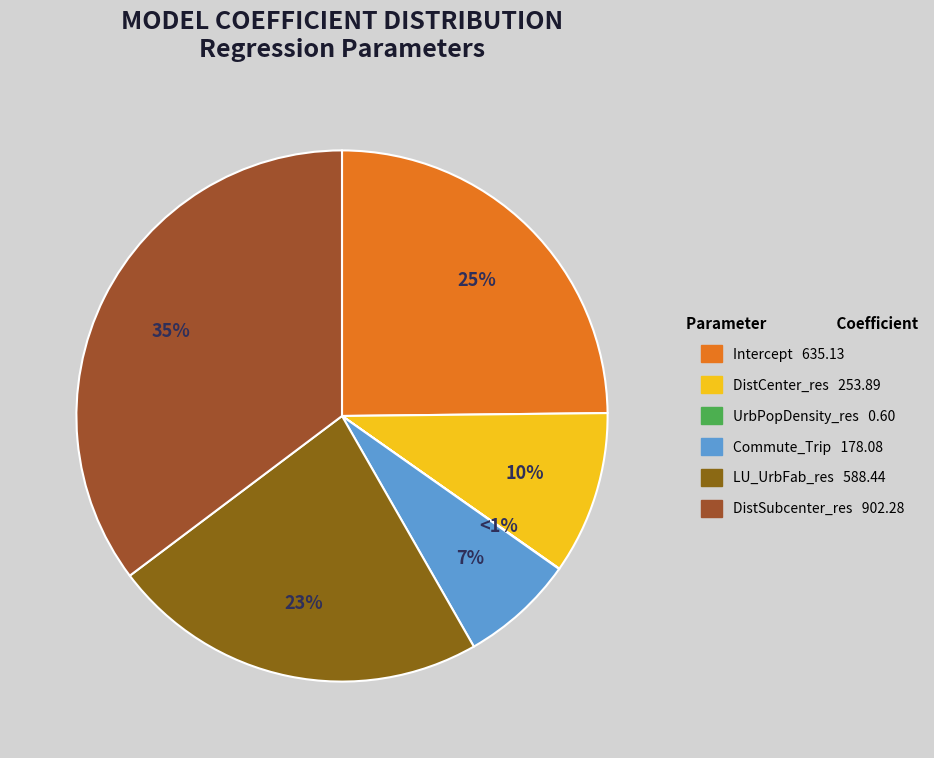

To the nearest percent, what percentage of the pie is DistSubcenter_res?

35%